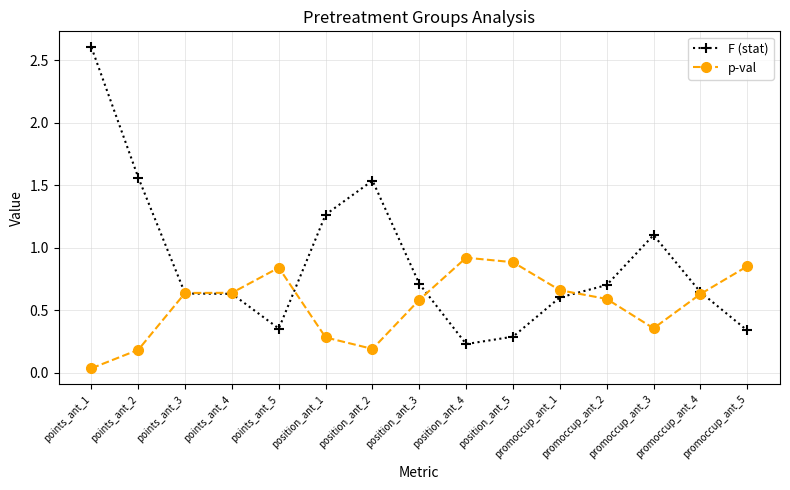

Is this an area chart (filled region under the line)?

No